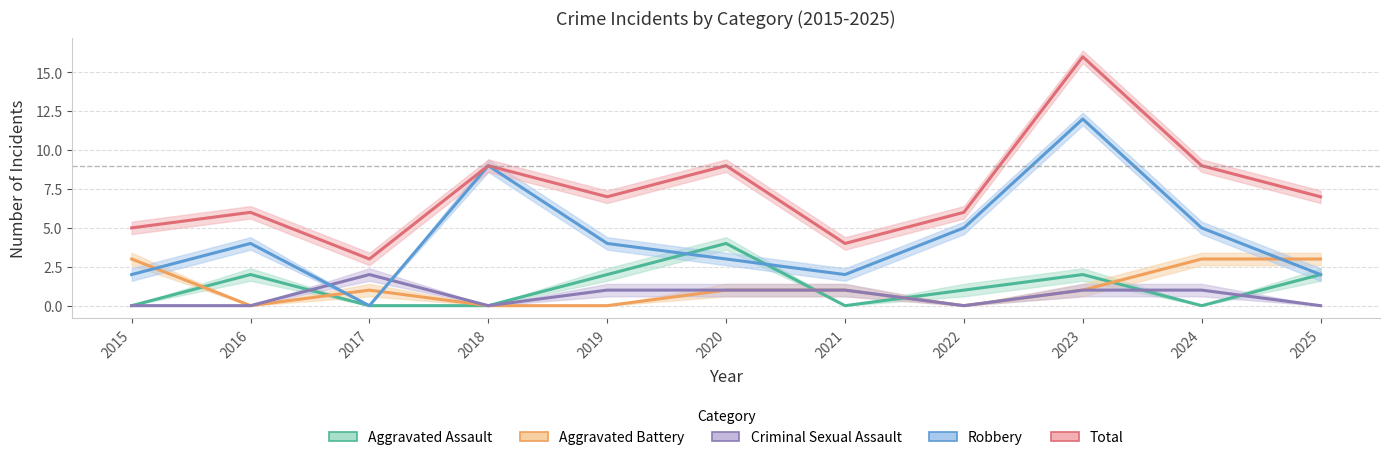

The Criminal Sexual Assault series shows 1 at 2015. True or false?

False